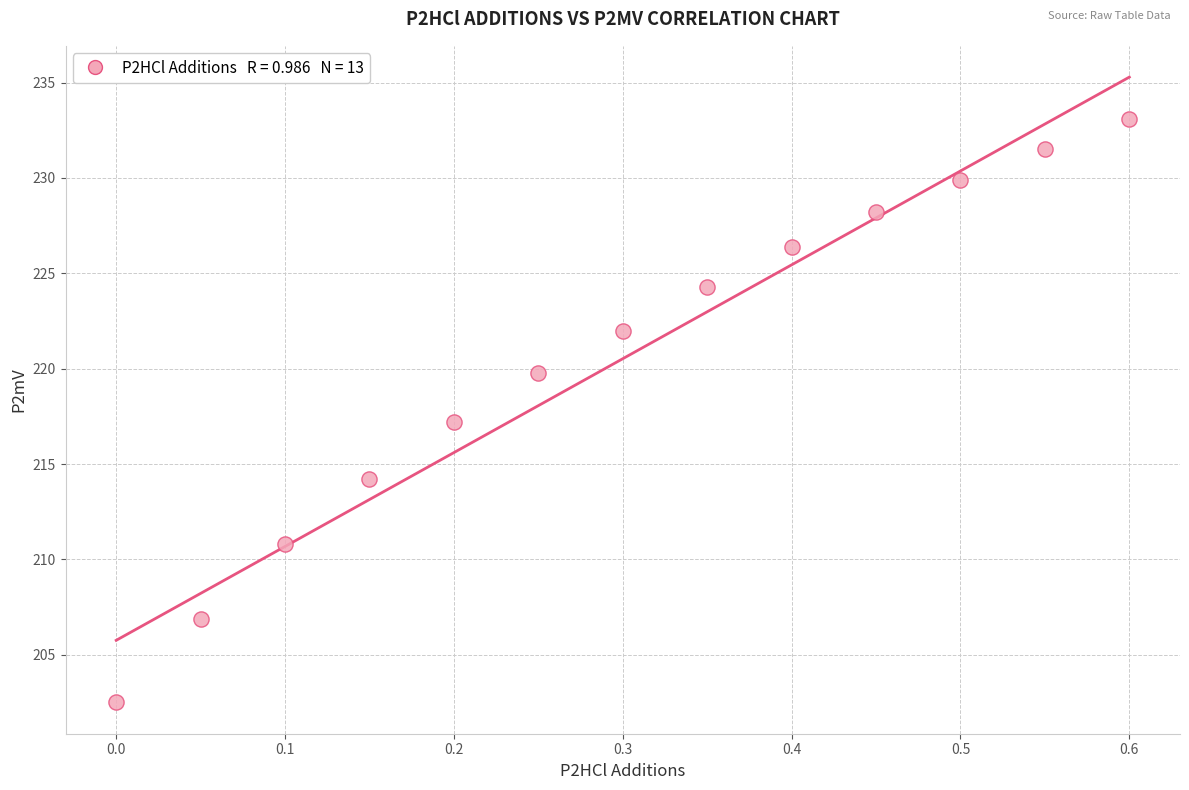

What is the range of X values (max minus min)?

0.6